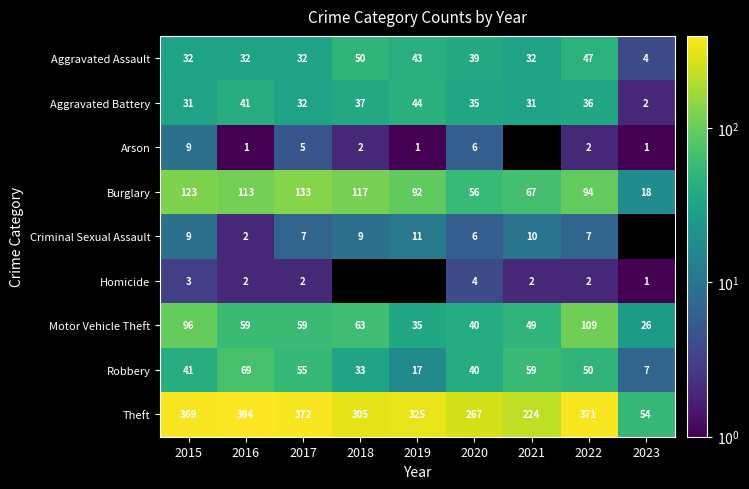

What is the minimum value for Theft?

54